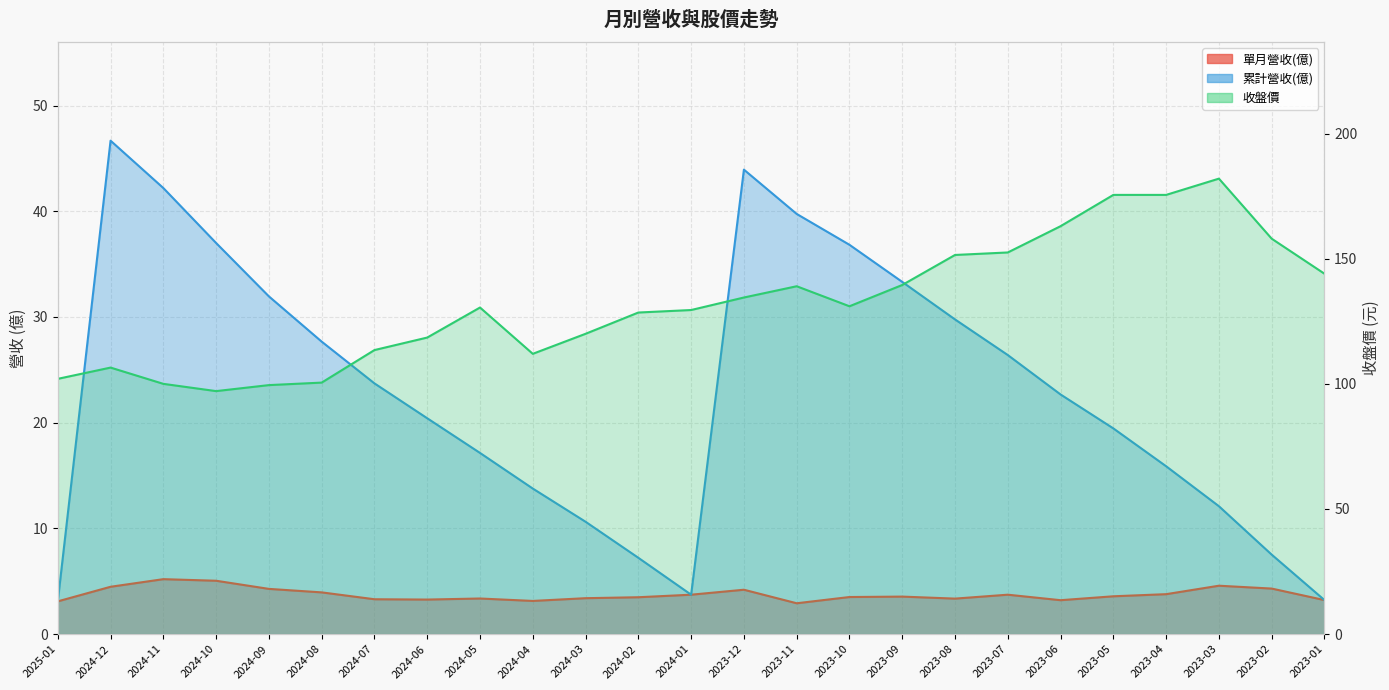

Rank the series at 2024-05 from highest to lowest value.

收盤價, 累計營收(億), 單月營收(億)